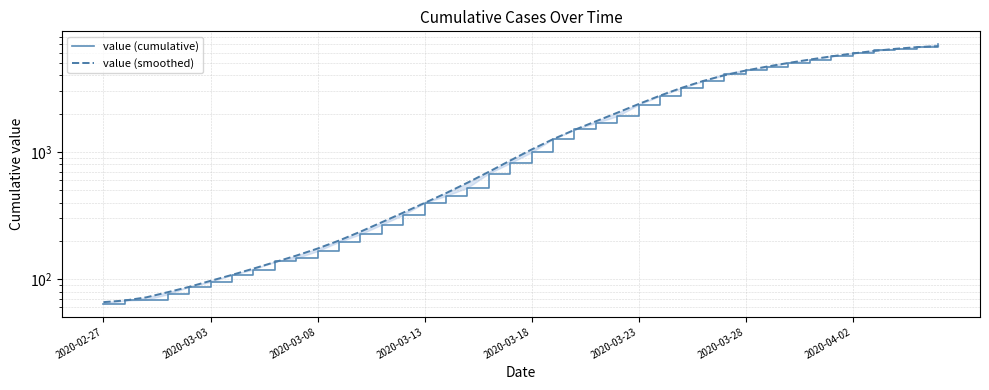

What is the approximate value of value (smoothed) at 26, to the nearest 10?

2770